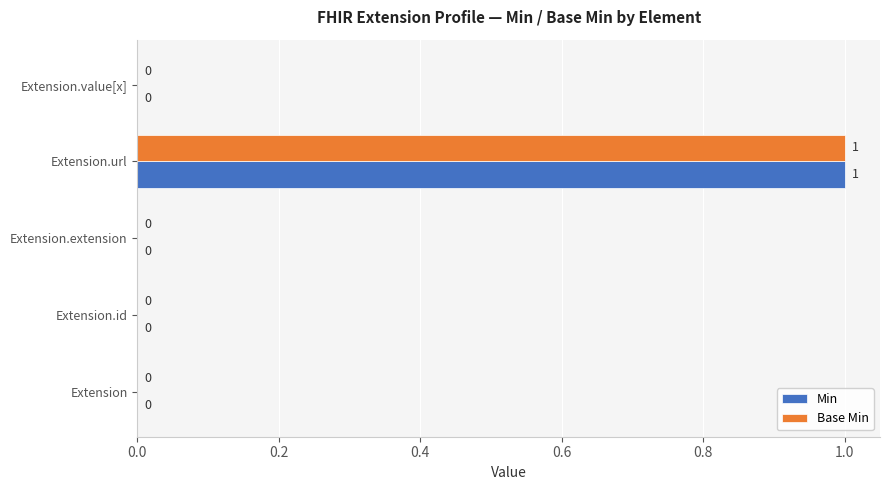

At which category does the chart reach its peak across all series?

Extension.url